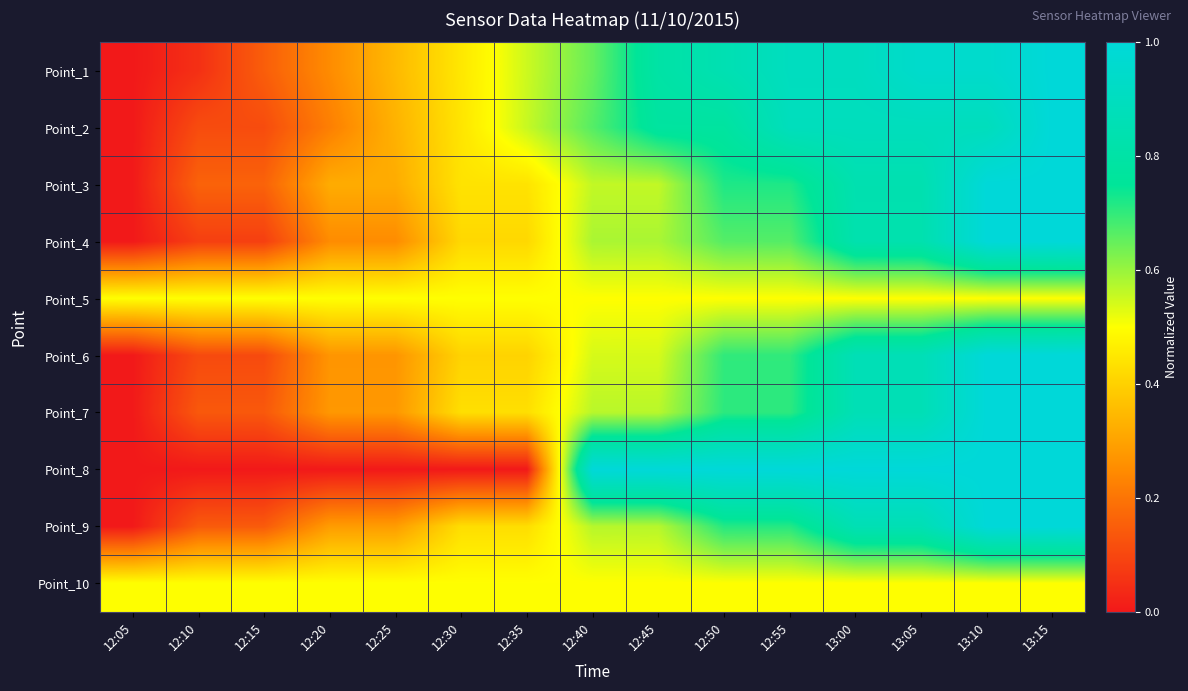

Rank the series by their maximum value, from lowest to highest.

Point_5, Point_10, Point_1, Point_2, Point_3, Point_4, Point_6, Point_7, Point_8, Point_9